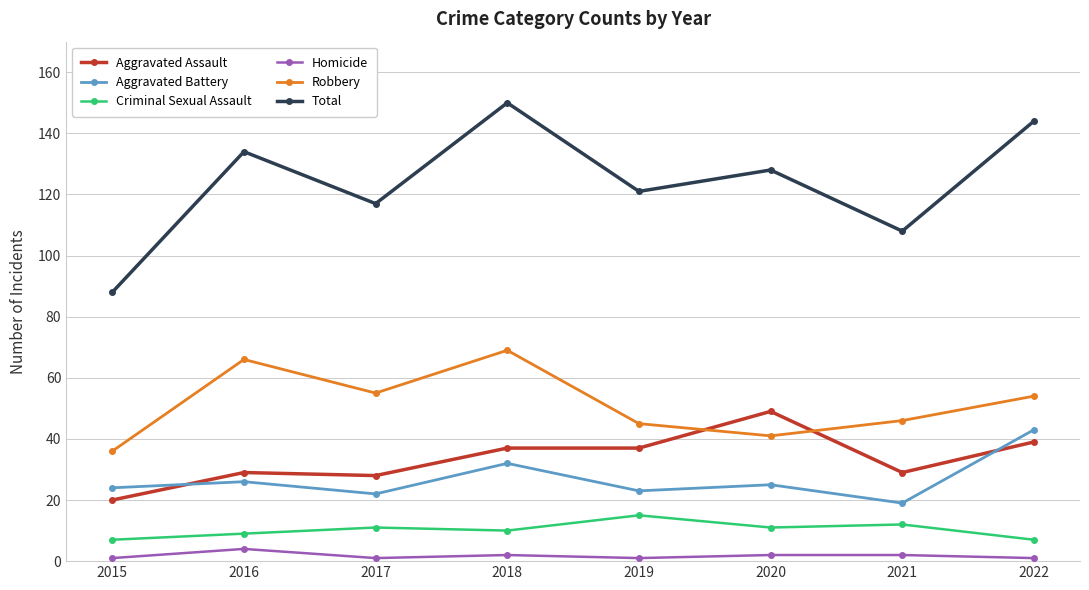

True or false: Homicide and Criminal Sexual Assault cross at least once.

False